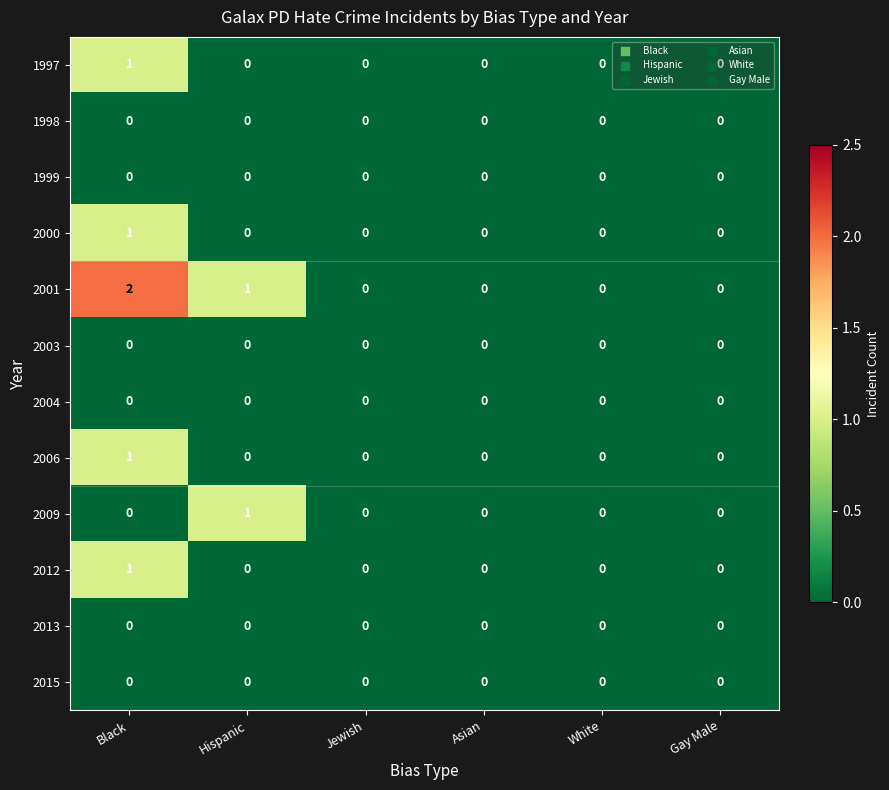

Is it true that 2003 equals 0 at Asian?

True